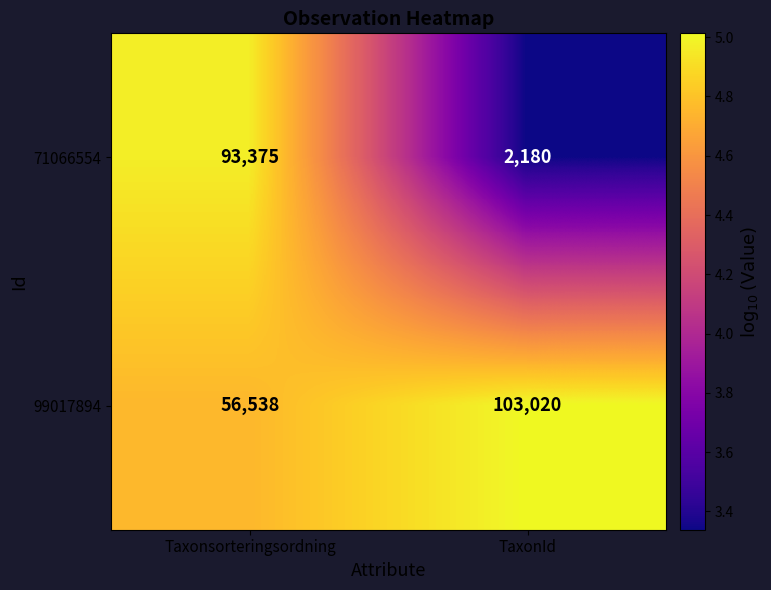

How many values in the 99017894 series are below 103020?

1